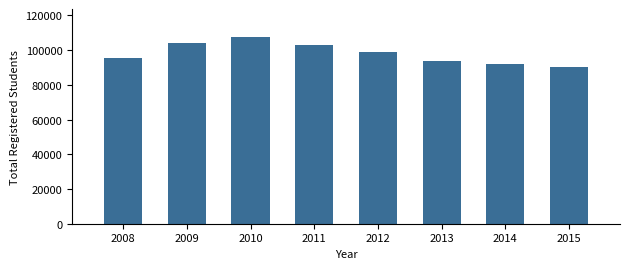

Reading right to left, list all the values displayed in this chart.

90026	92227	94036	99109	103115	107591	104253	95752